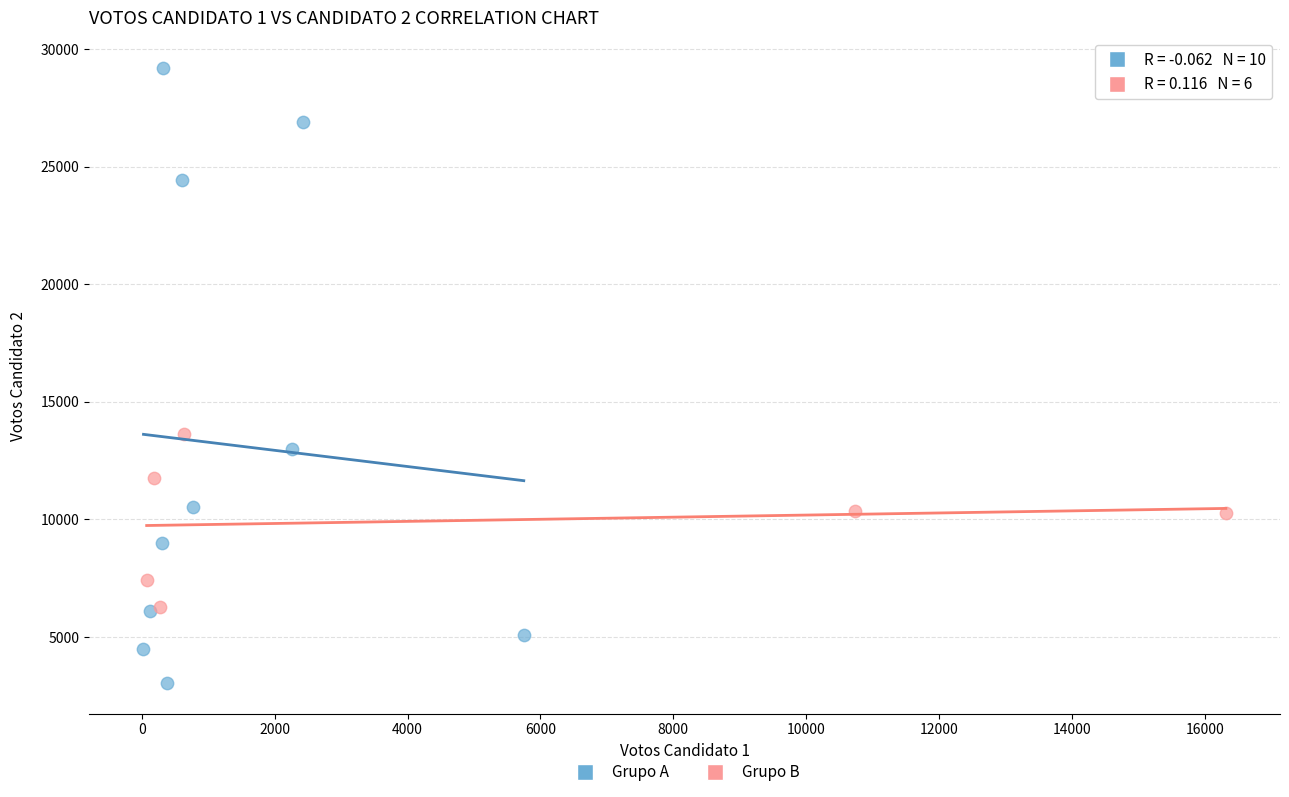

Which series has the widest spread of Y values?

Grupo A